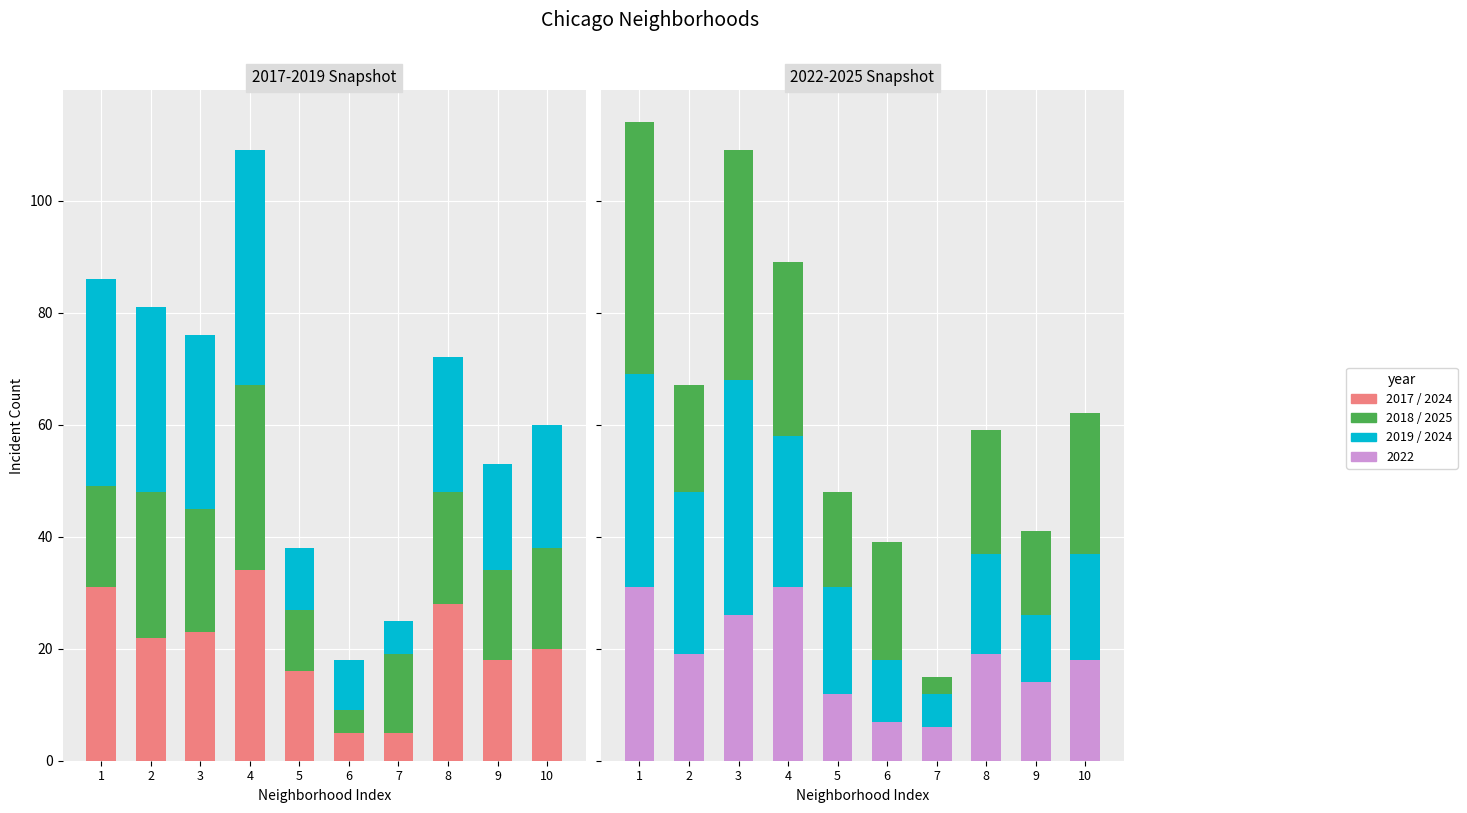

Between 2 and 8, which series saw the biggest shift?

Year 2024